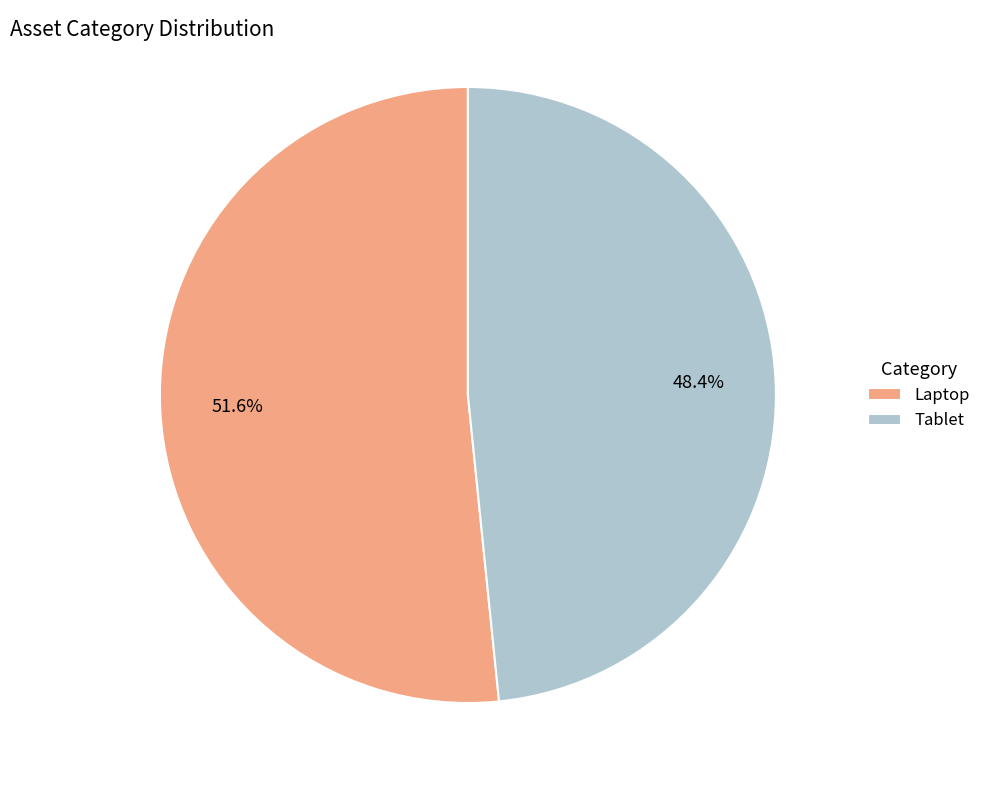

Rank the categories by value from highest to lowest.

Laptop, Tablet